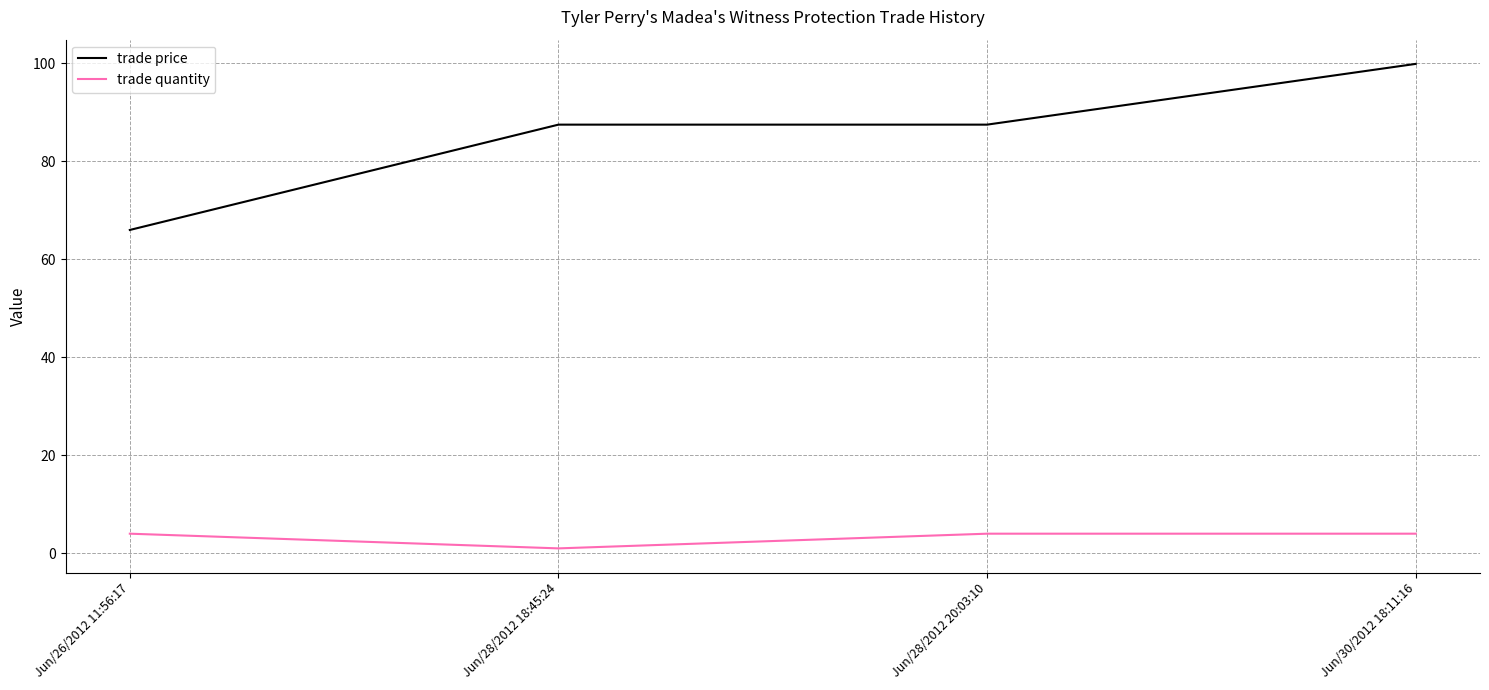

What is the sum of all trade price values?

340.9